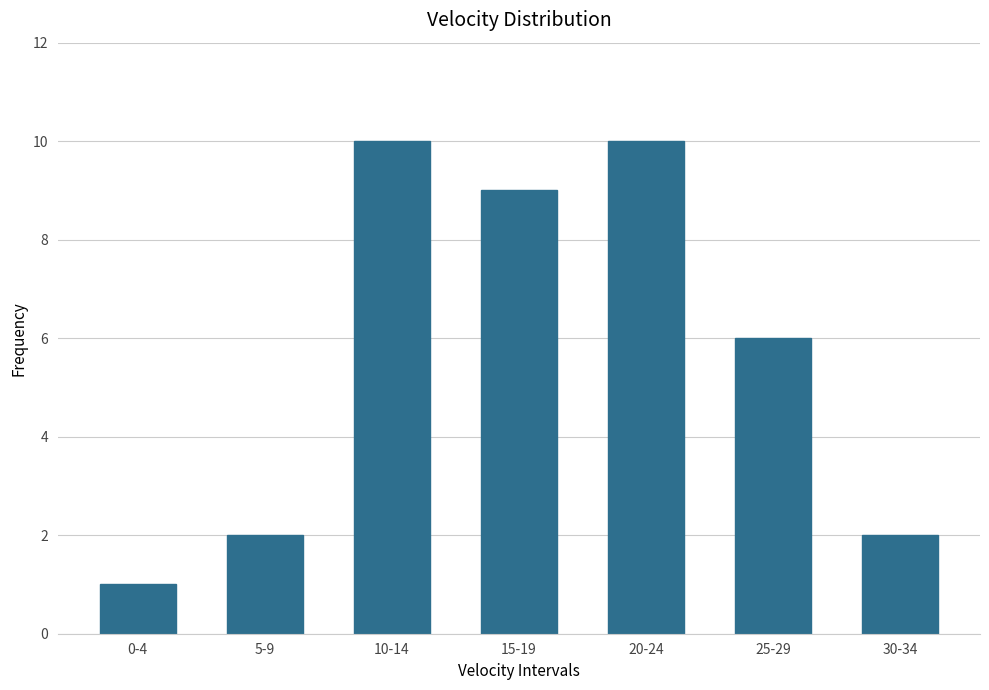

Reading left to right, extract all data points from this chart.

1	2	10	9	10	6	2